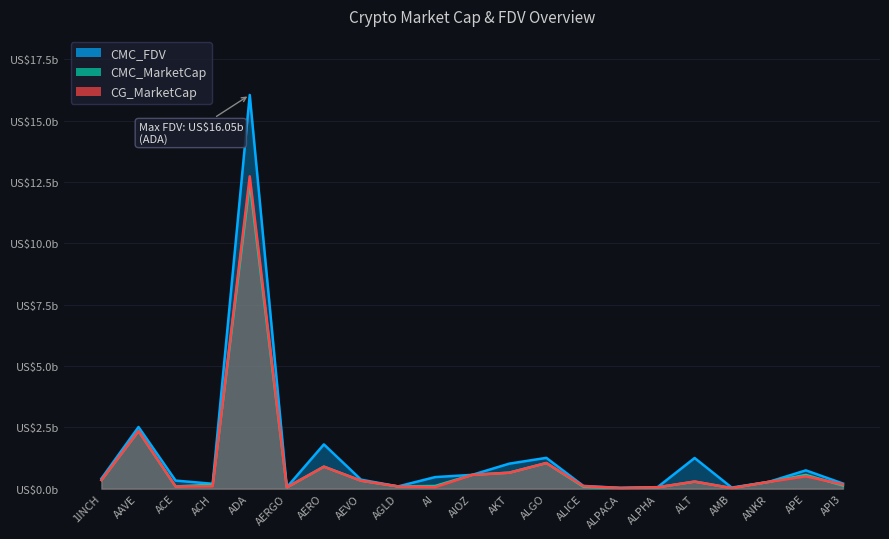

How many times do CG_MarketCap and CMC_MarketCap cross each other?

10